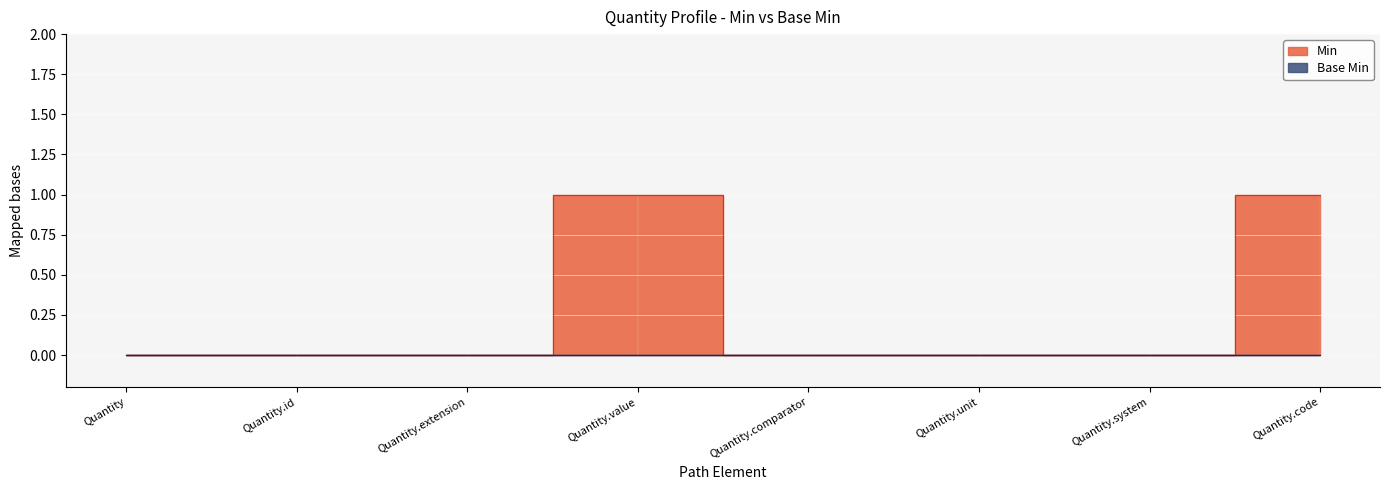

At which category does the data reach its first local peak?

Quantity.value